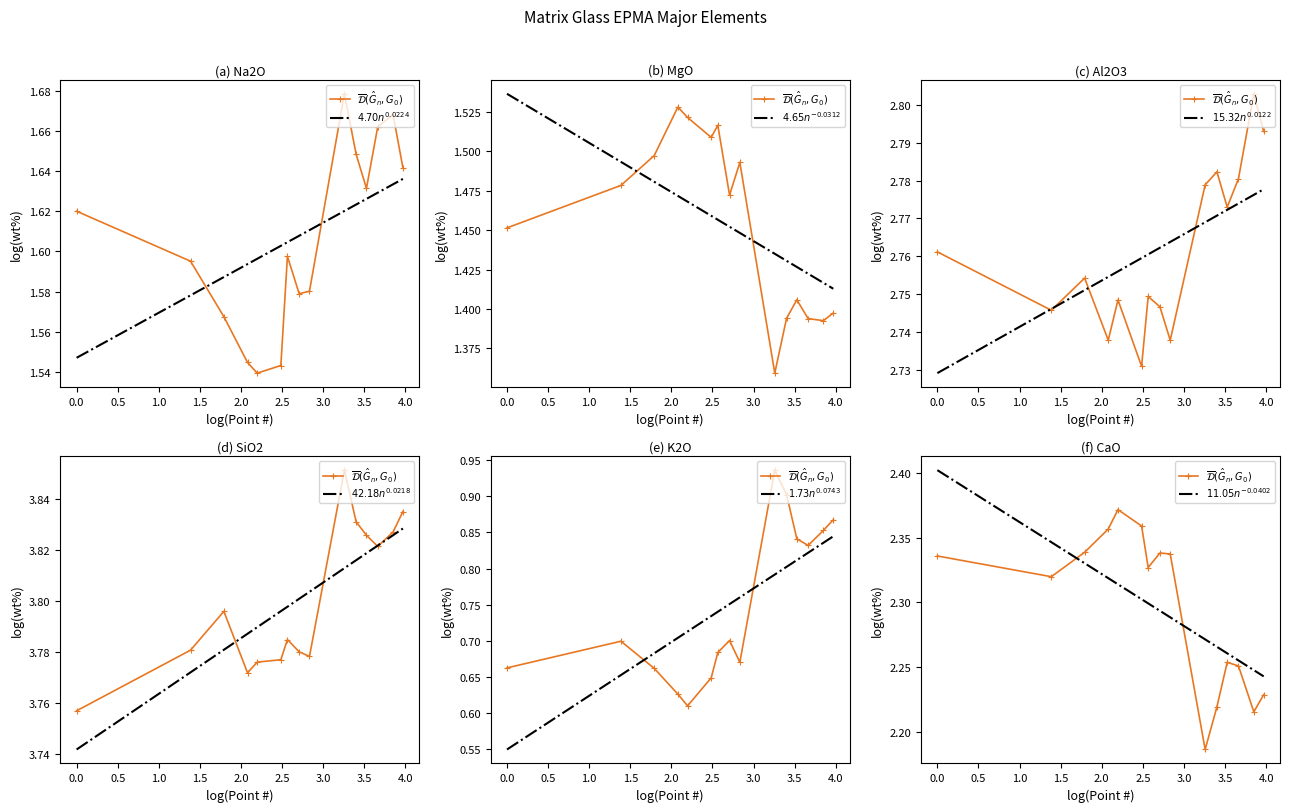

What is the value of the Na2O point at the 14th from the left?

1.7